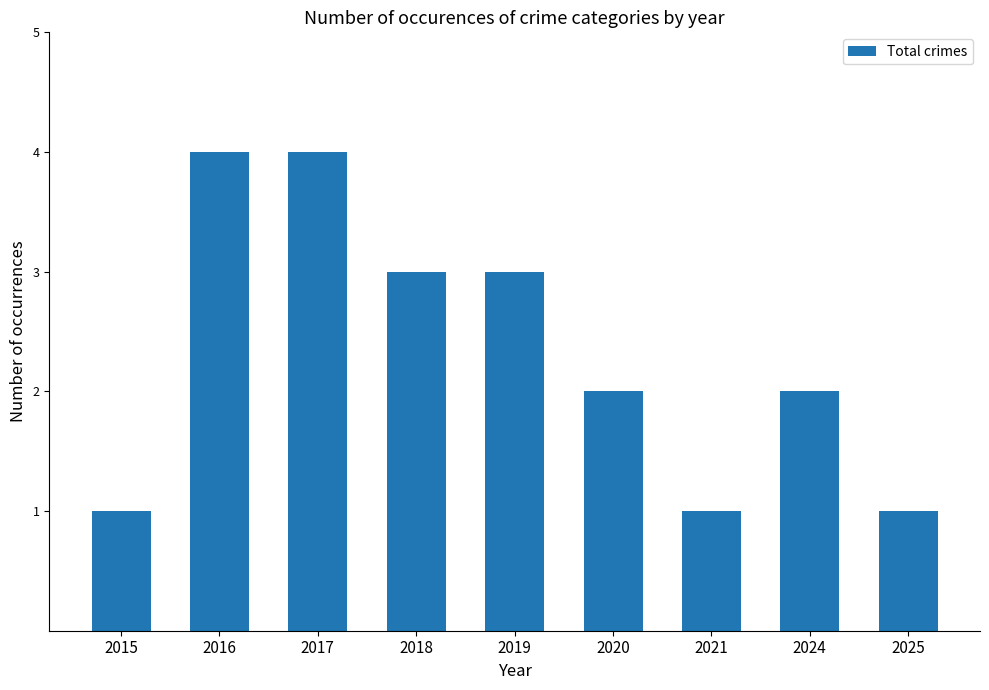

What is the difference between the maximum and minimum values?

3